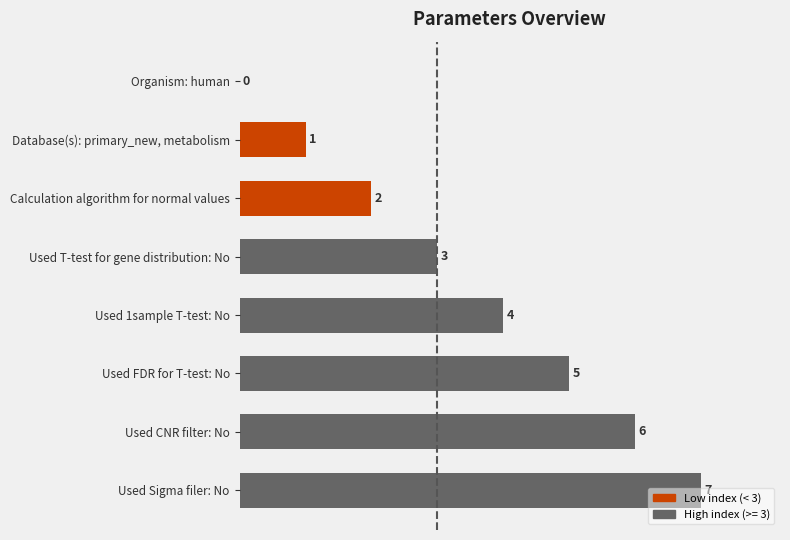

Reading right to left, transcribe all the data shown in this chart.

7	6	5	4	3	2	1	0